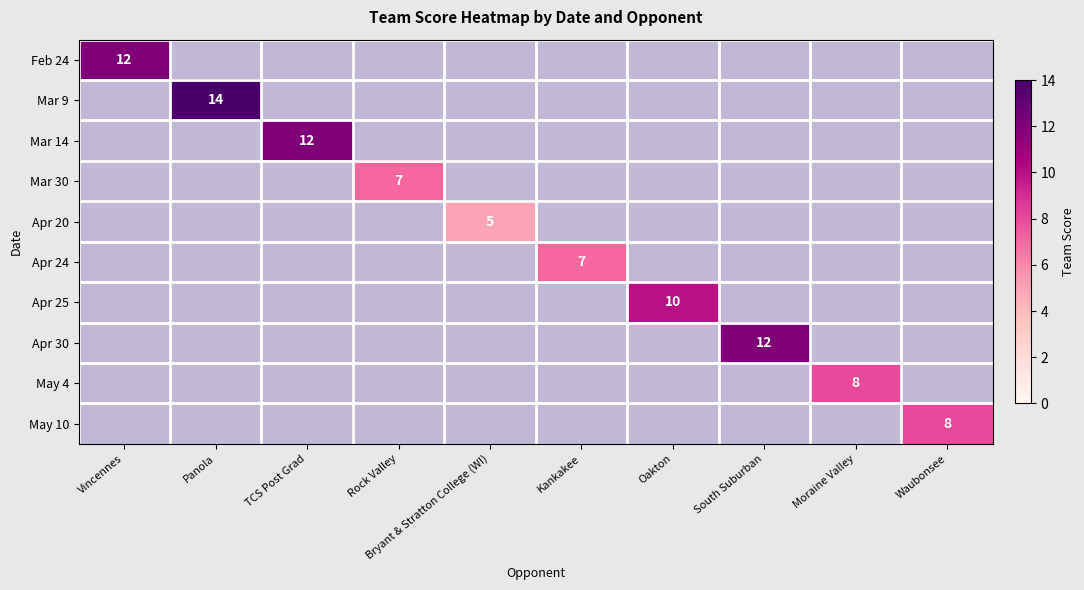

At which category does the chart reach its minimum across all series?

Bryant & Stratton College (WI)